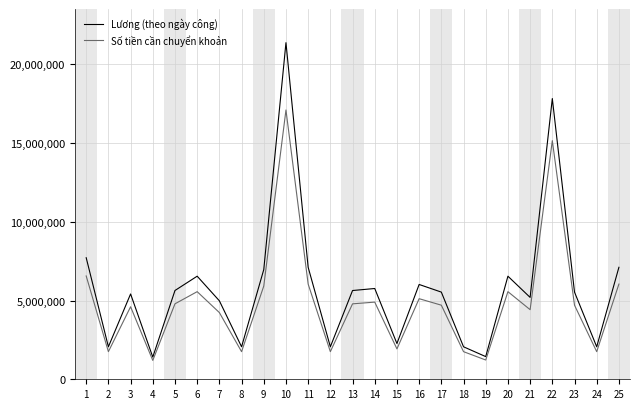

How many lines are shown in the chart?

2